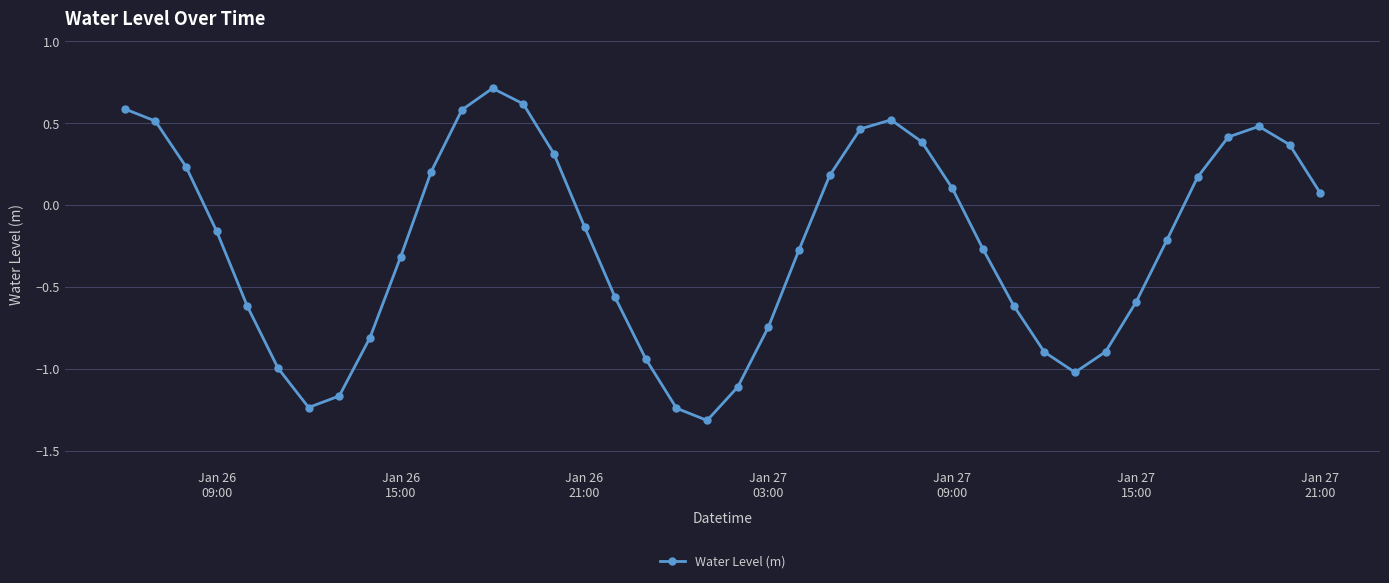

True or false: the data has more than 2 interior local peaks.

True